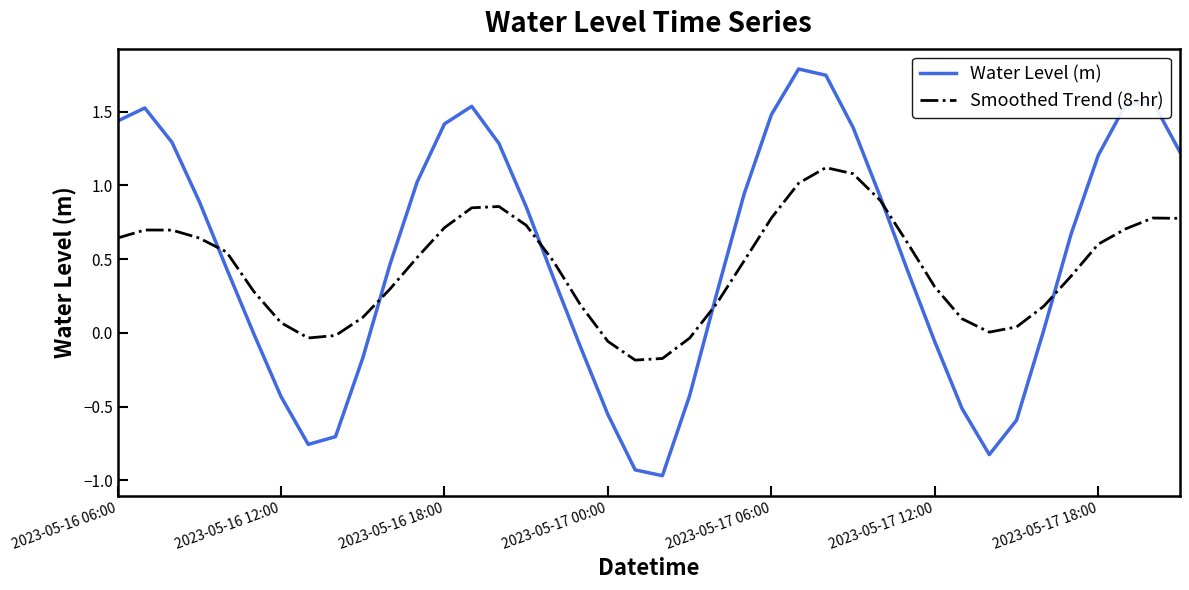

List the series in order of their peak value, highest first.

Water Level (m), Smoothed Trend (8-hr)